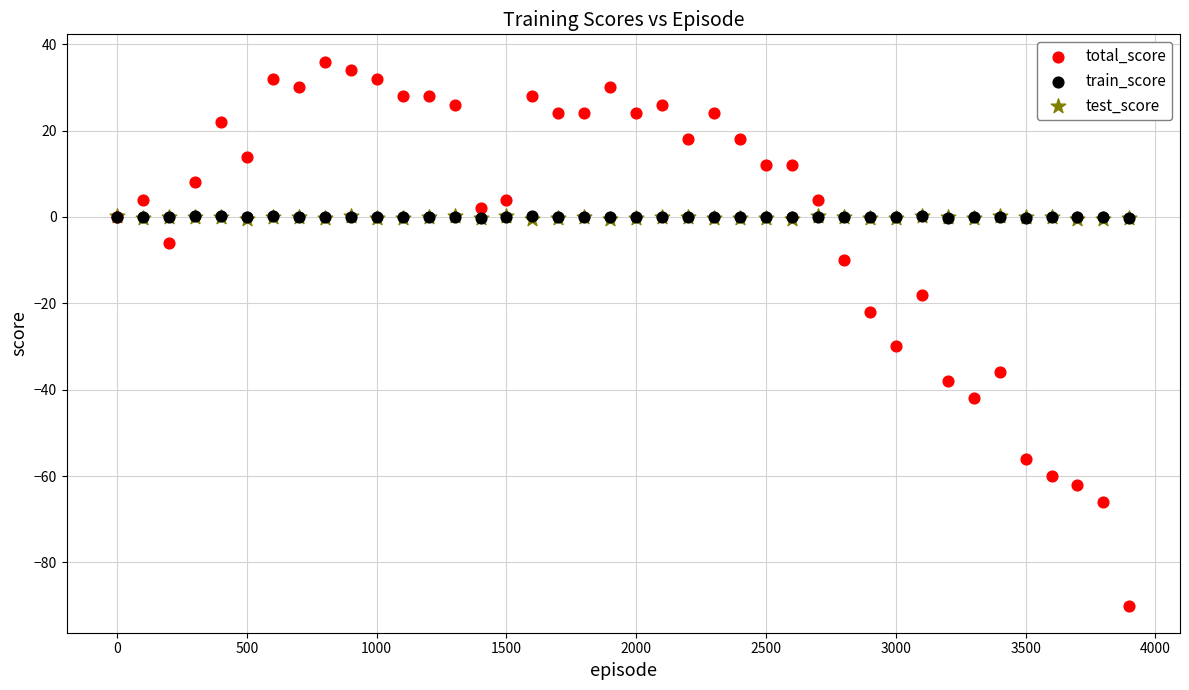

What are all the series names shown in the legend?

total_score, train_score, test_score